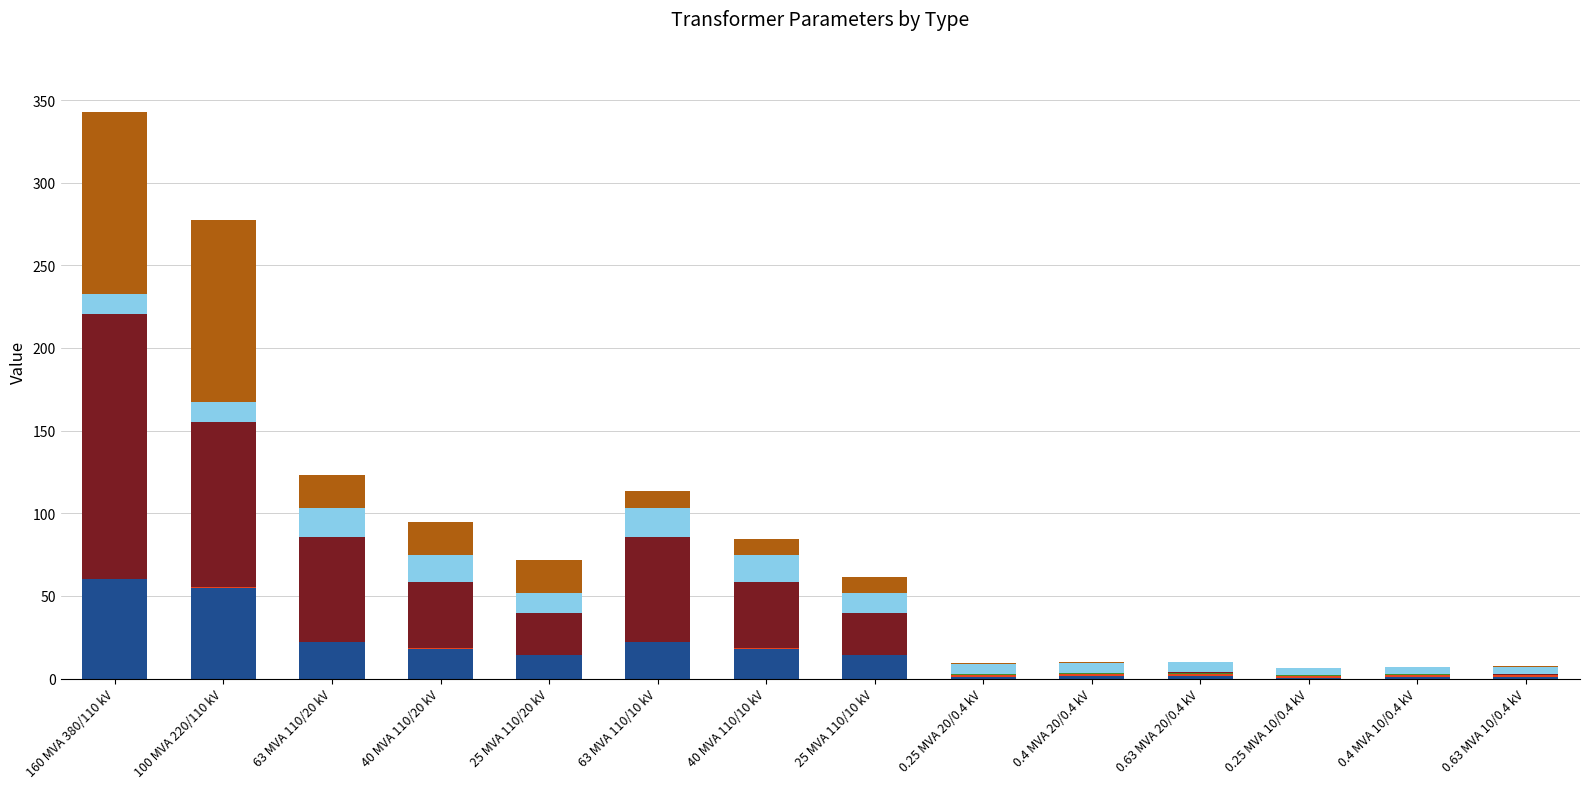

Are the bars horizontal?

No